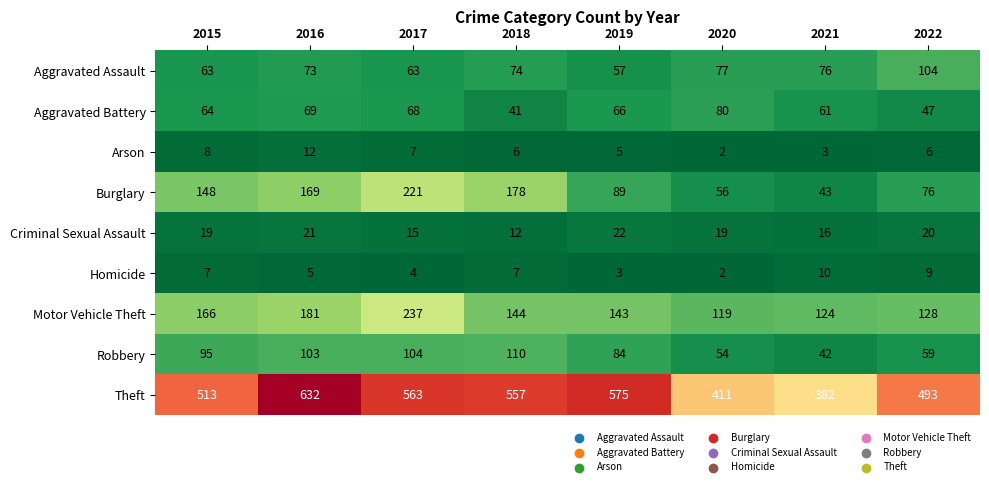

What is the difference between the maximum and minimum values in the Arson series?

10